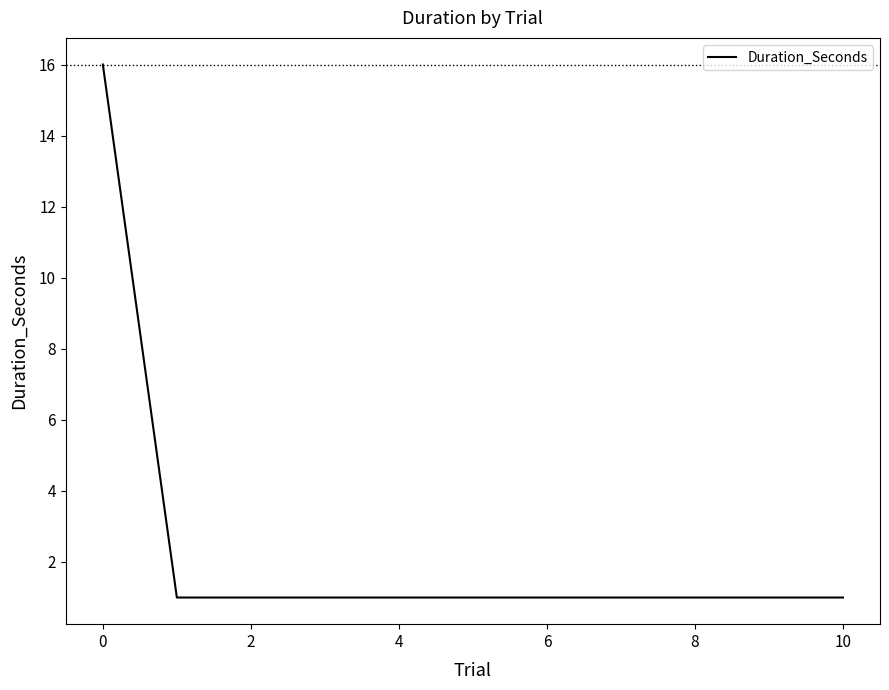

What is the greatest value displayed?

16